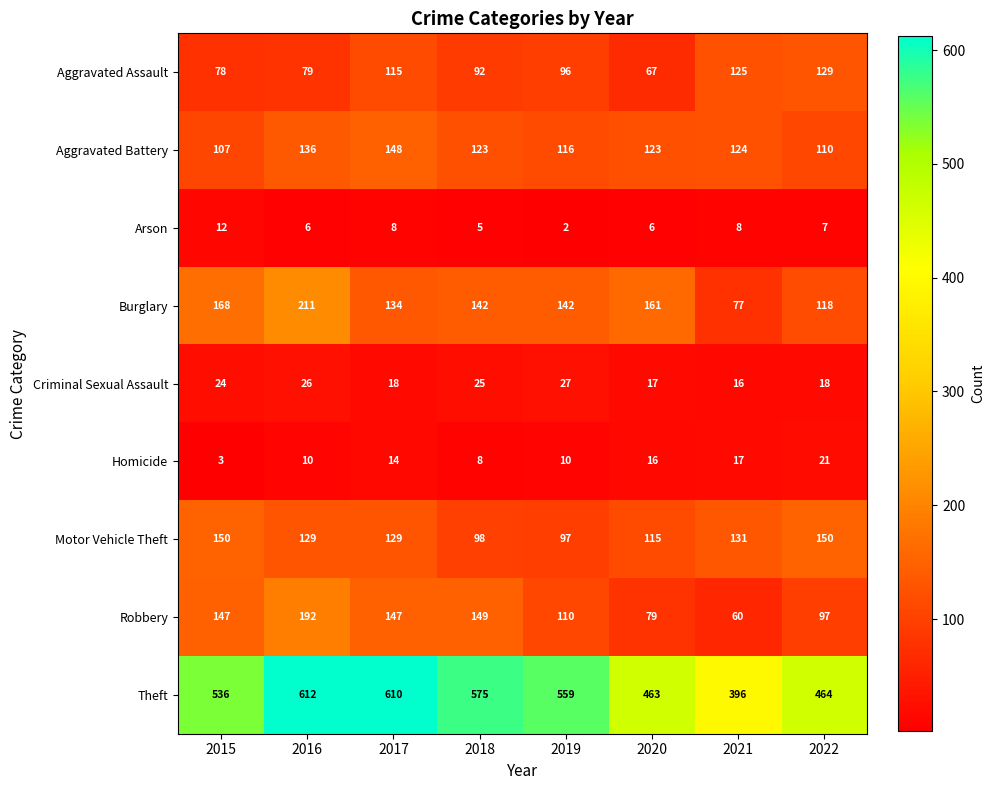

The Burglary series shows 118 at 2022. True or false?

True